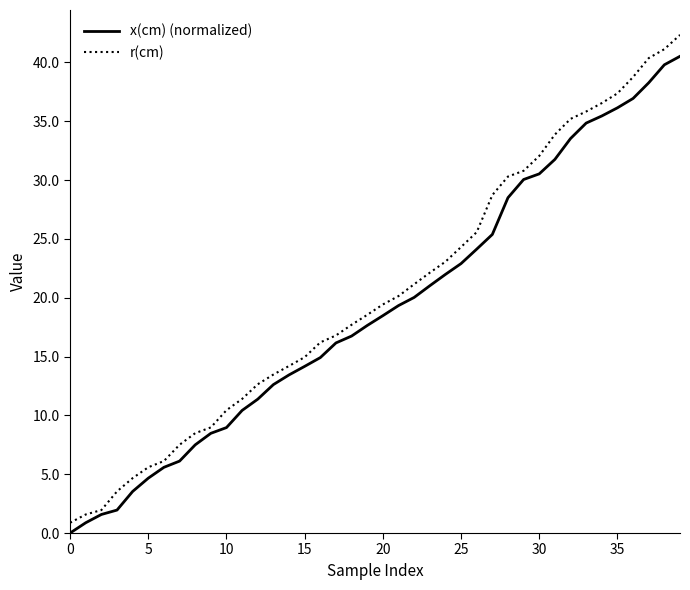

Which series has the largest range (max minus min)?

r(cm)